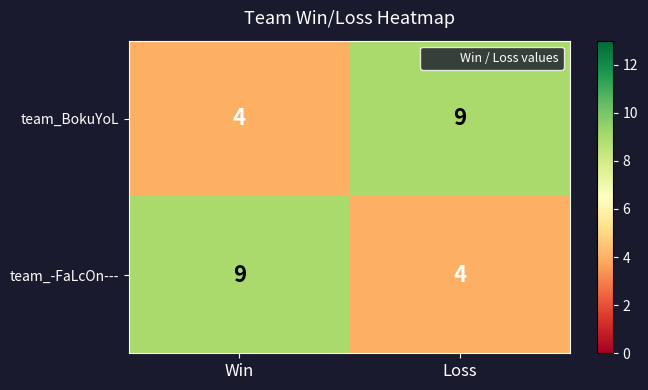

What is the difference between the maximum and minimum values in the team_BokuYoL series?

5